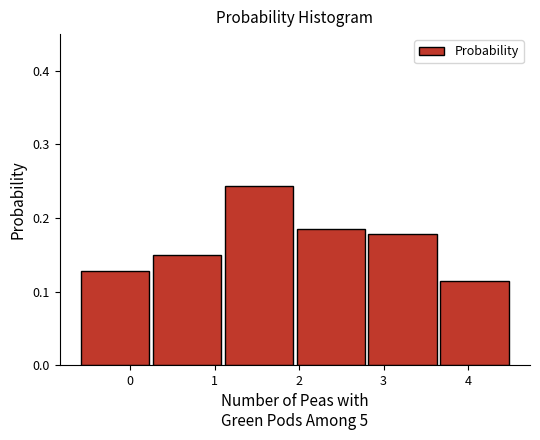

What is the height of the bar covering 2.80 to 3.65 on the x-axis? Neither the bar edges nor the heights are printed on the chart, so give them approximately, as read against the axes.

0.18